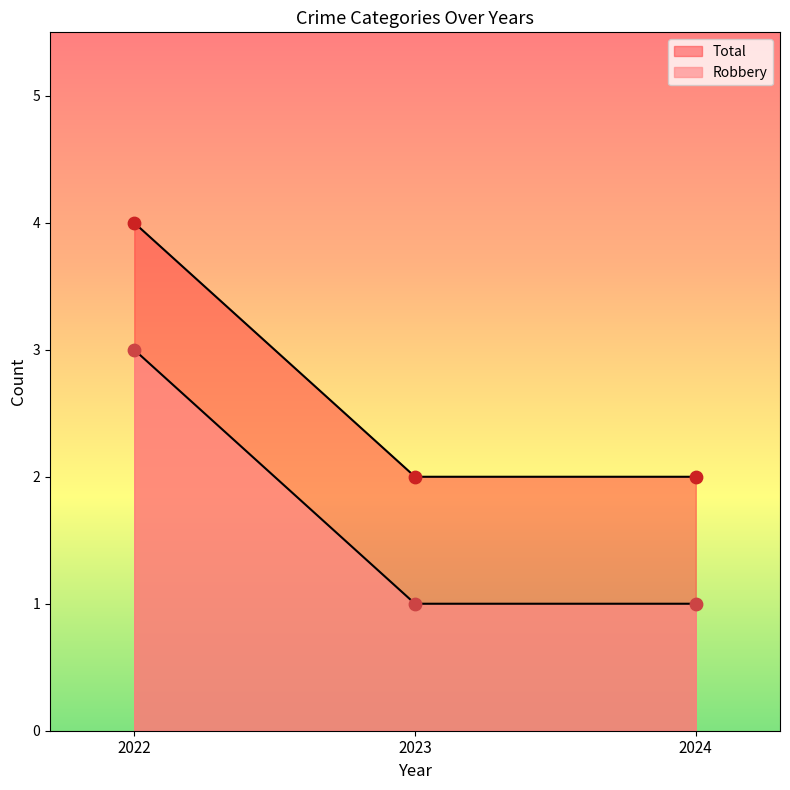

Count the number of categories in the chart.

3